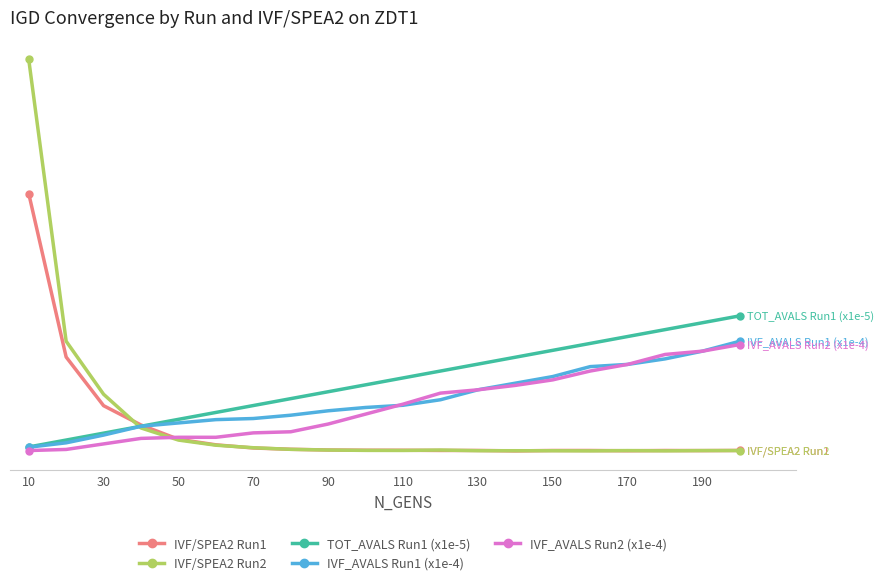

At how many categories does at least one series exceed 0?

20